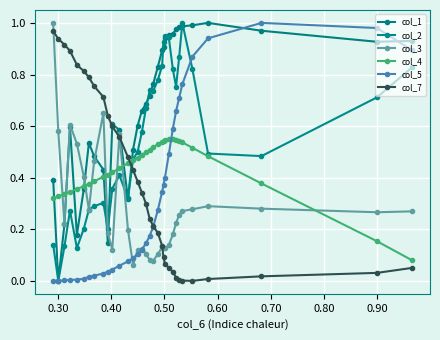

How many values in col_2 are above zero?

32